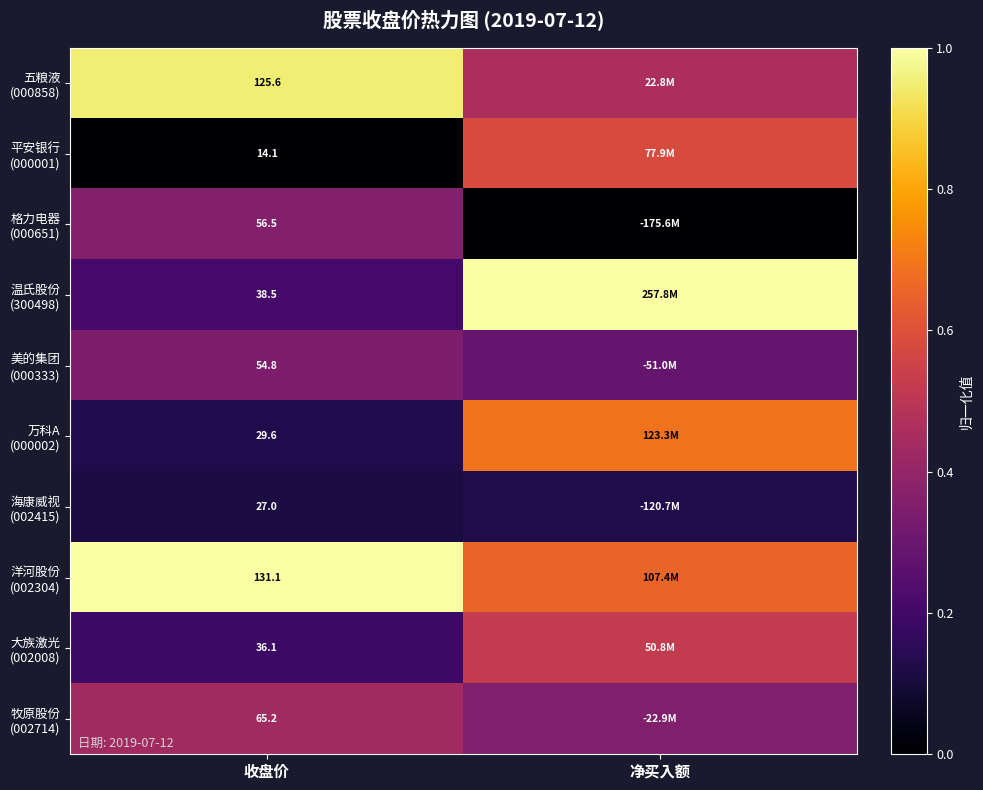

The 海康威视 (002415) series shows 0.1 at 净买入额. True or false?

True